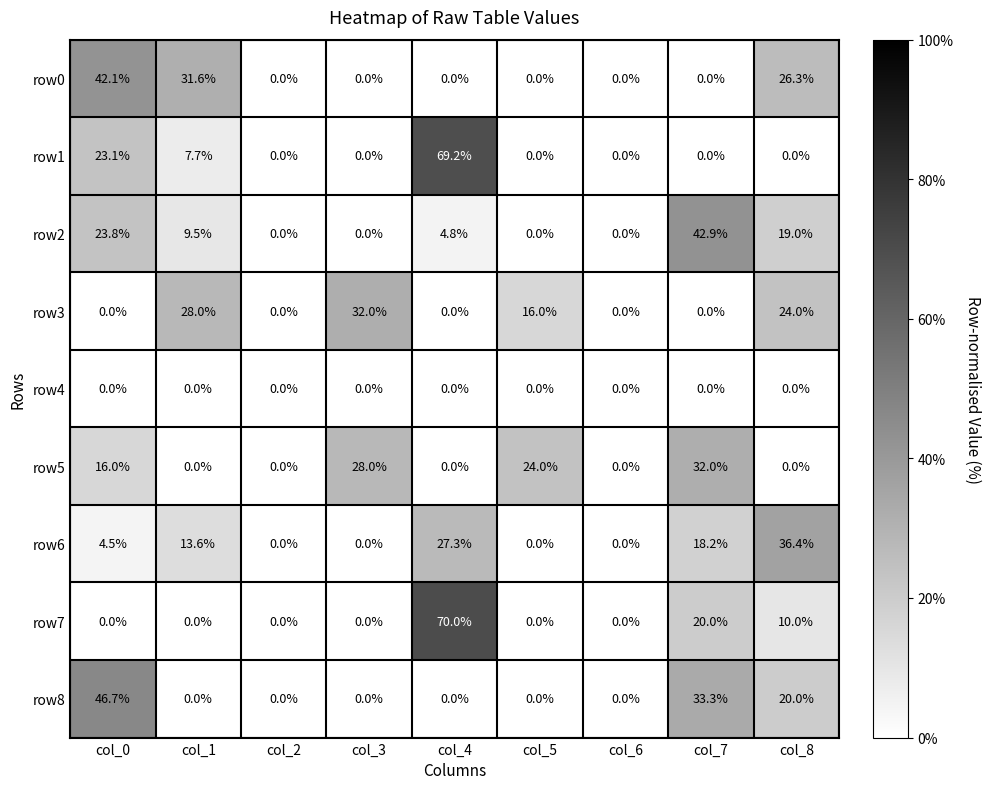

What is the total value across all series at col_7?

146.4